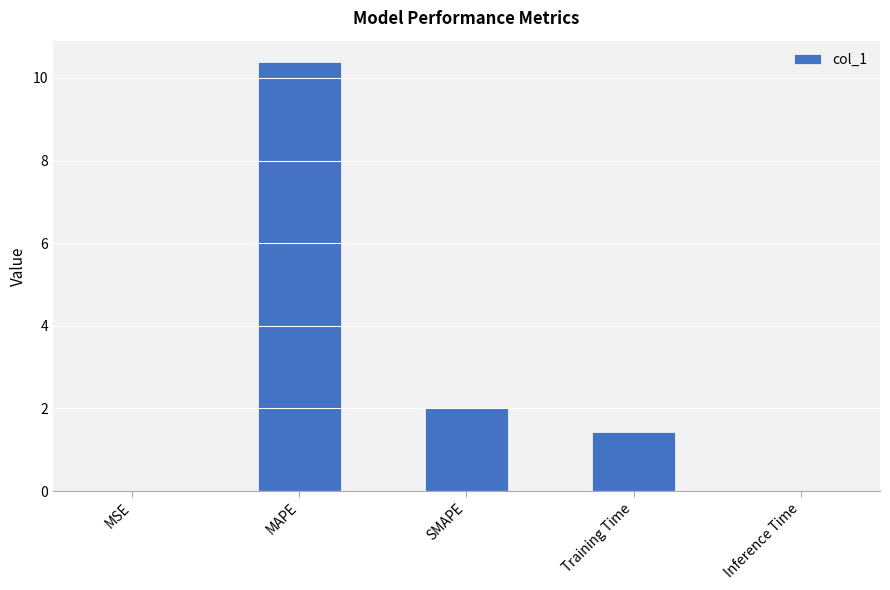

Between MAPE and MSE, which is larger?

MAPE